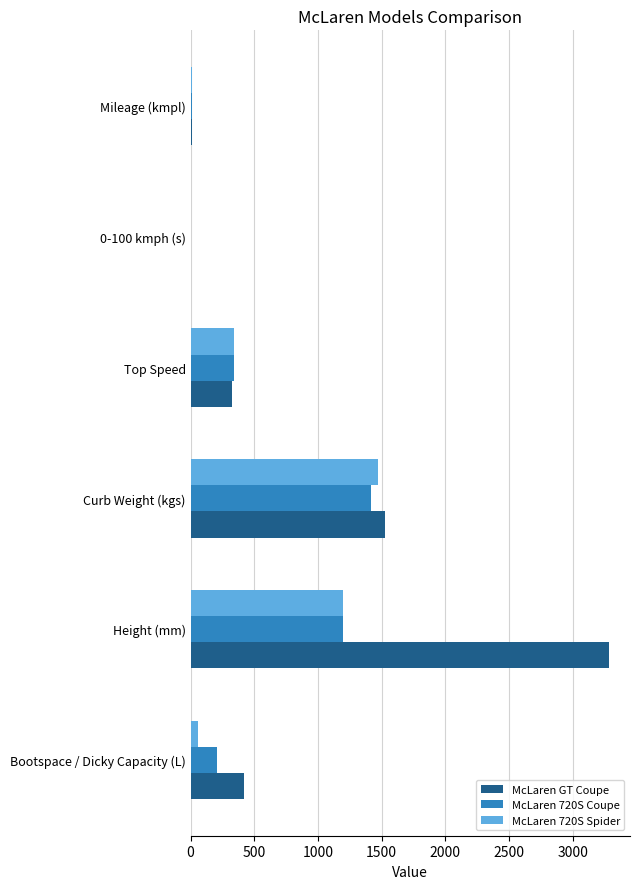

What is the sum of all McLaren 720S Spider values?

3072.1